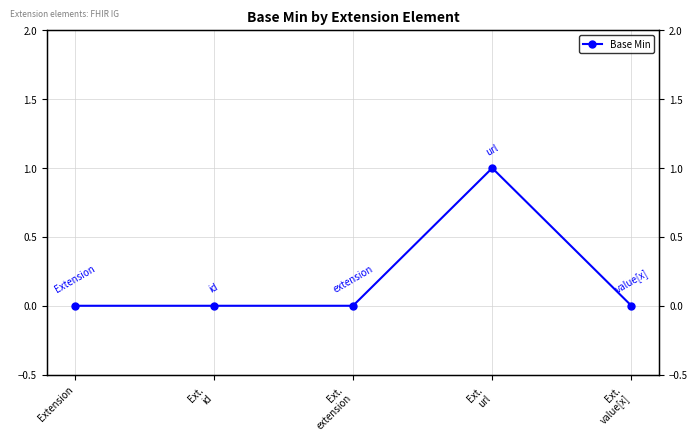

Which has a higher value, Ext.
id or Ext.
extension?

Ext.
id